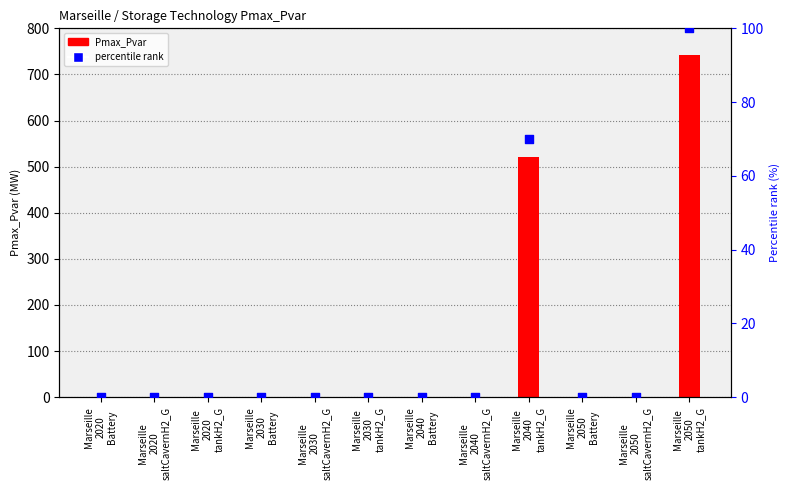

Which series contains the lowest Y value?

Pmax_Pvar